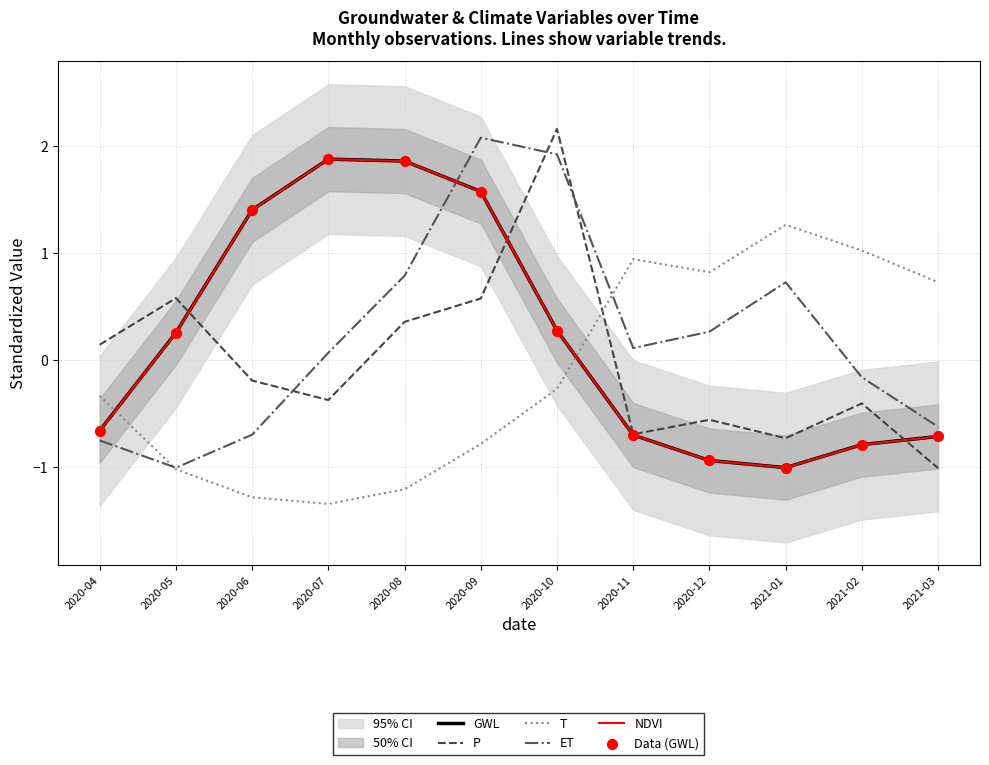

Which series contains the lowest Y value?

T